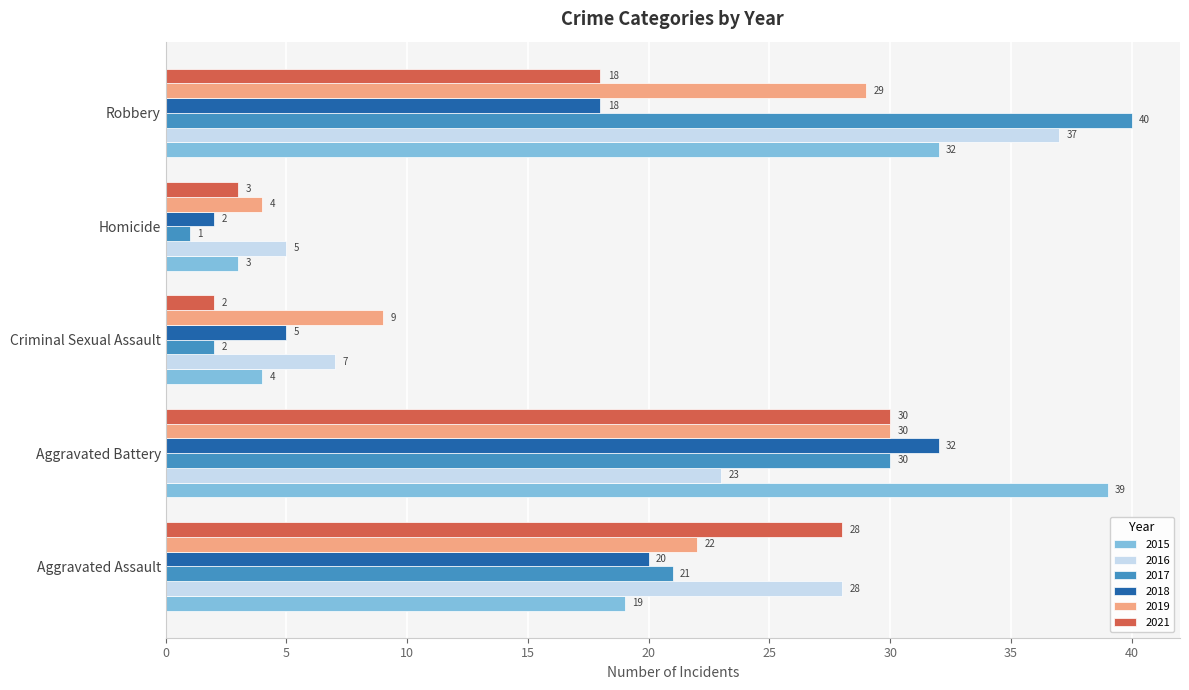

Which series has the largest total across all categories?

2016